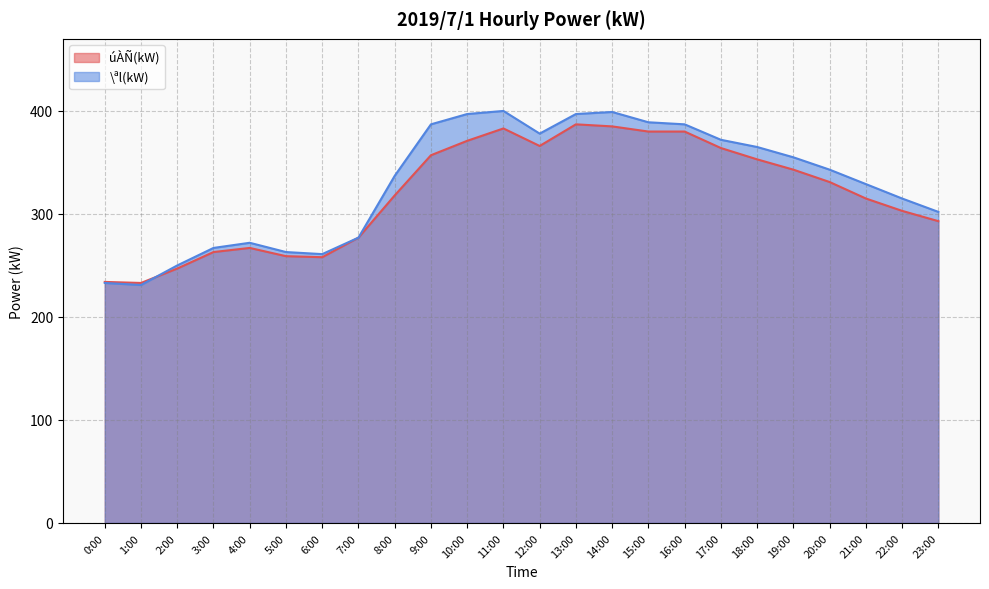

List the series in order of their overall mean, highest first.

\ªl(kW), úÀÑ(kW)